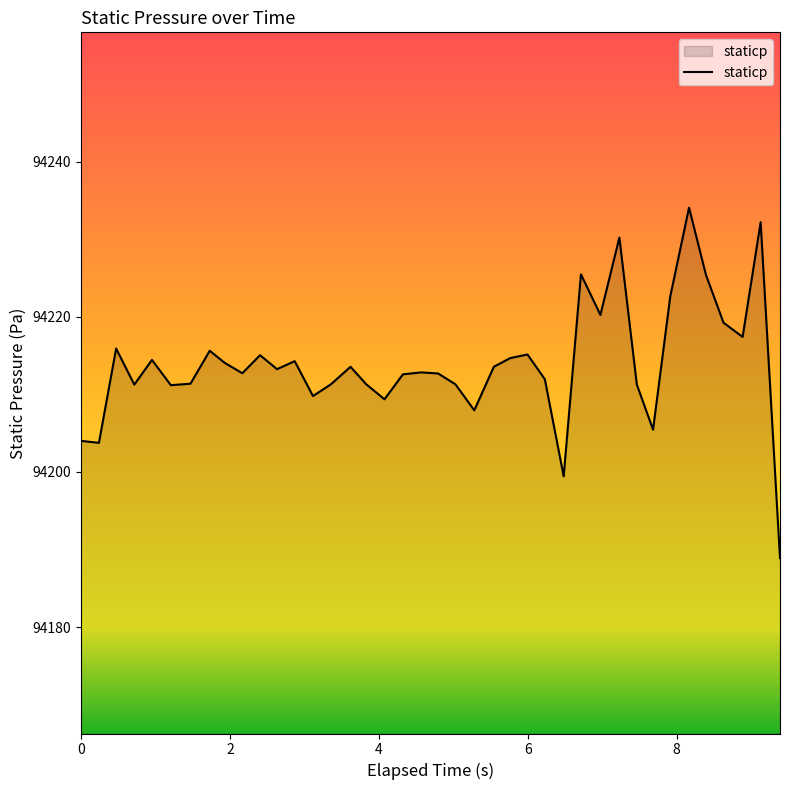

What is the difference between the maximum and minimum values?

45.2